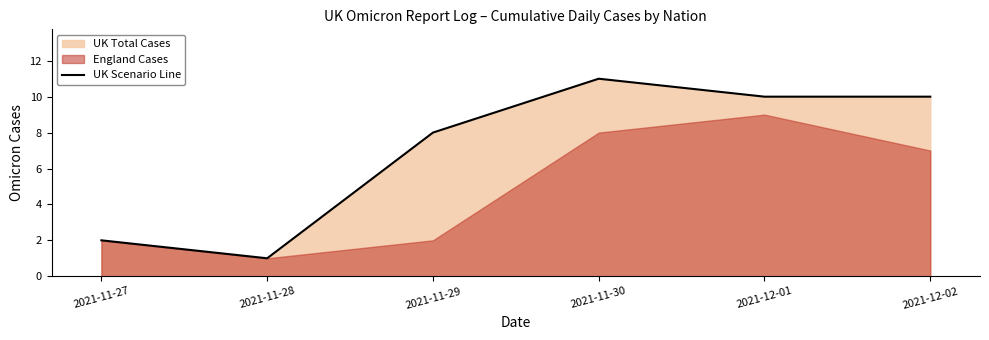

Which has a higher value, 2021-11-28 or 2021-12-02?

2021-12-02